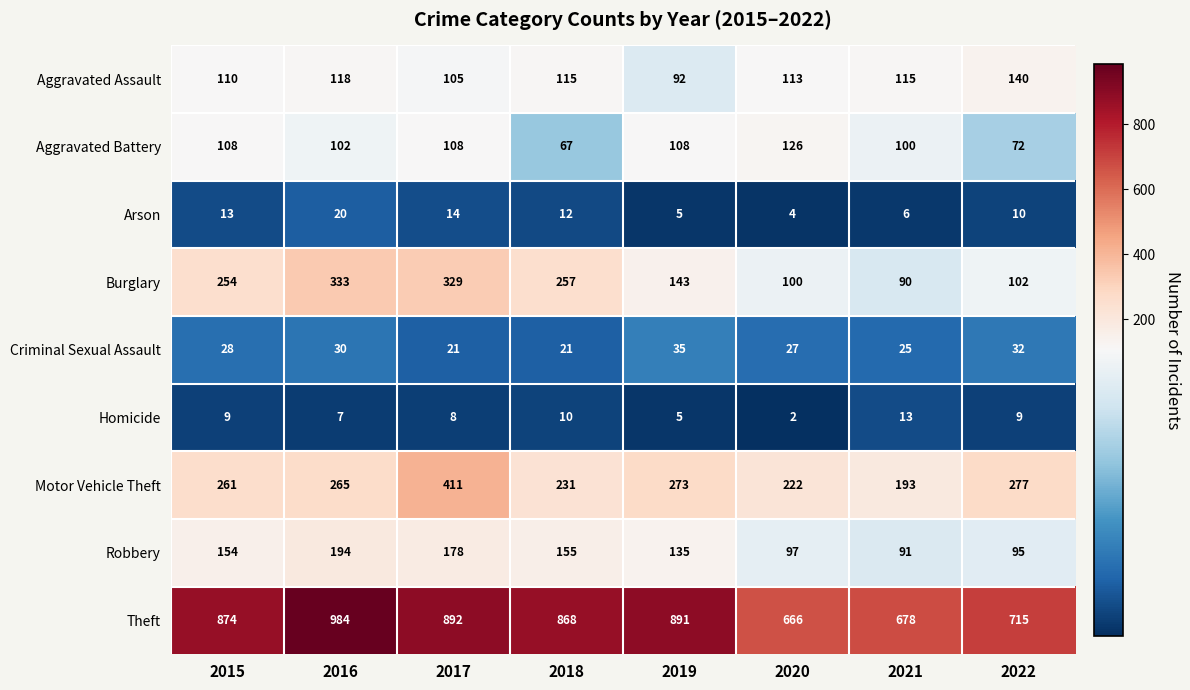

At how many categories does at least one series exceed 708?

6